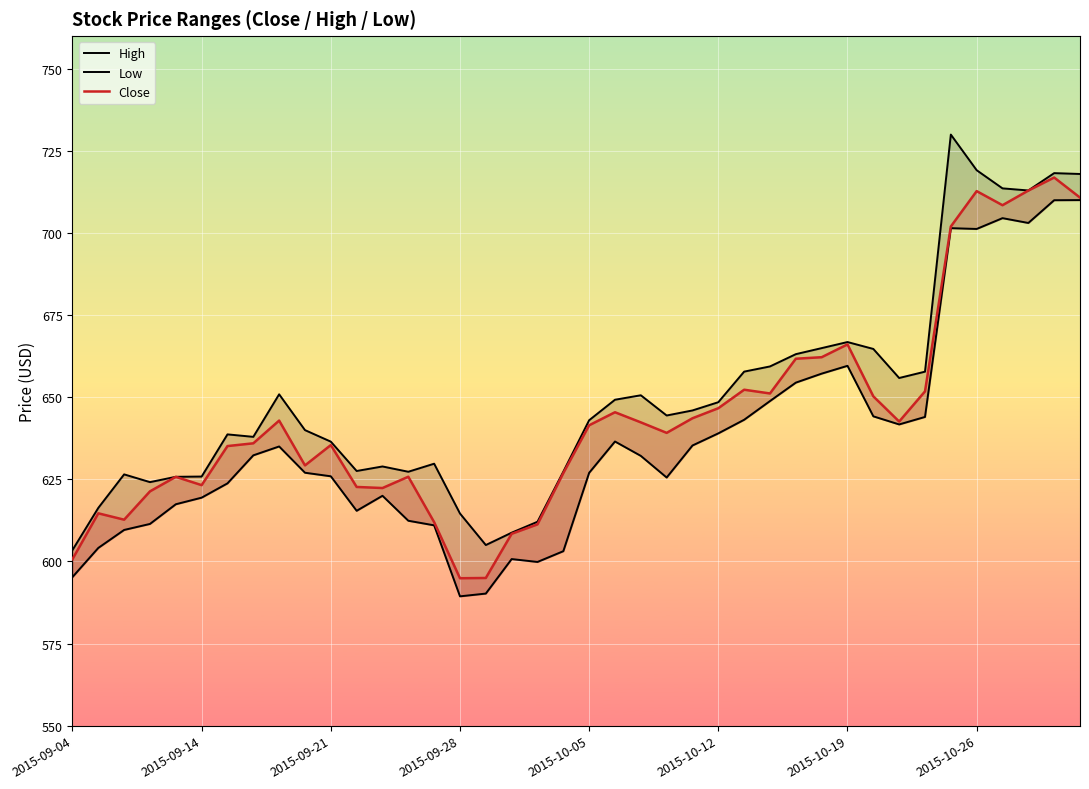

What is the total value across all series at 22?

1925.1